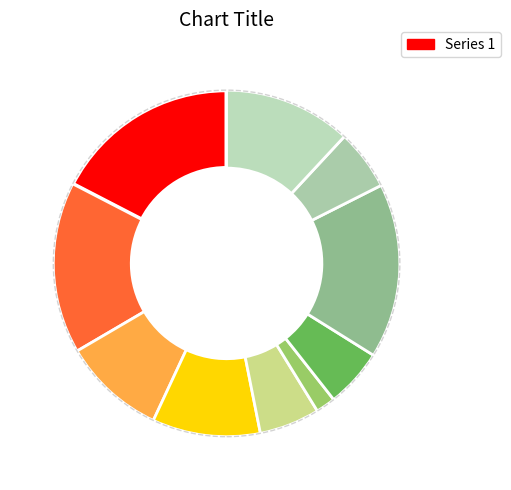

How many slices are in this pie chart?

10